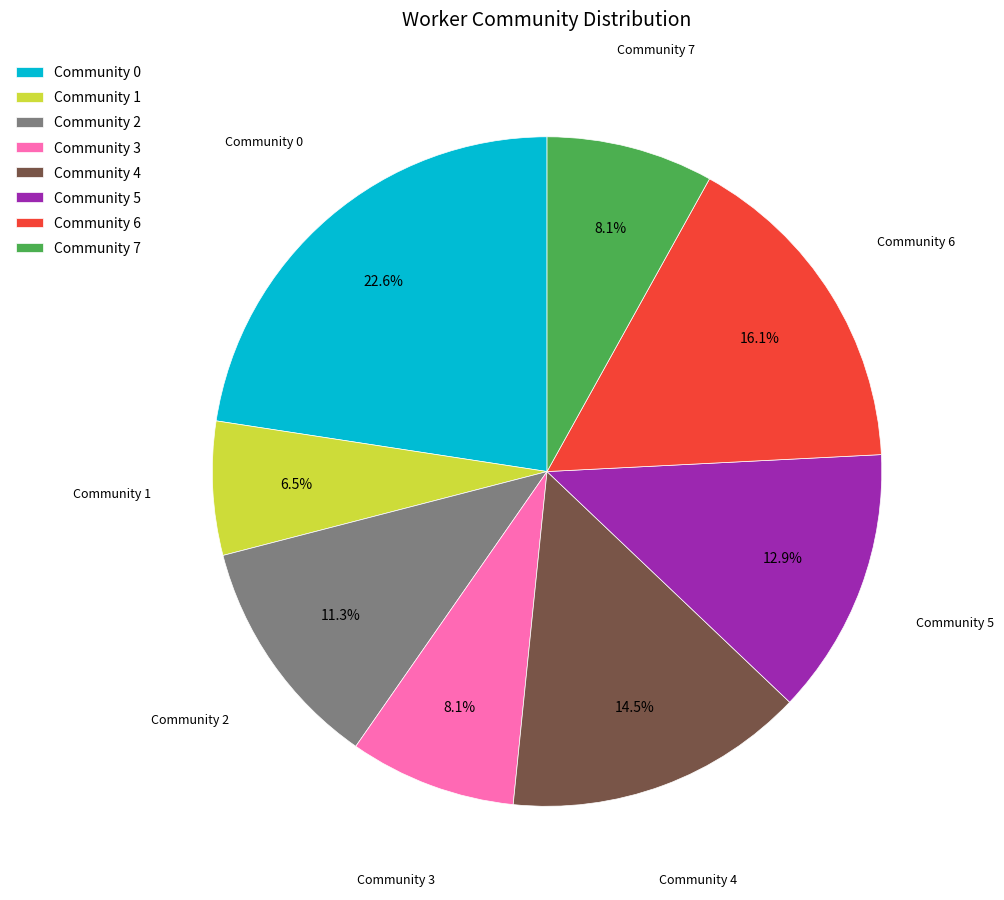

Which category has the biggest portion of the pie?

Community 0